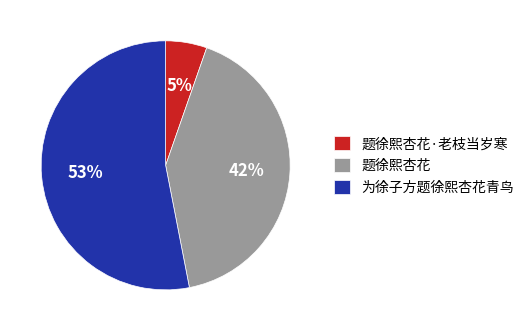

True or false: 题徐熙杏花 accounts for 57% of the total.

False